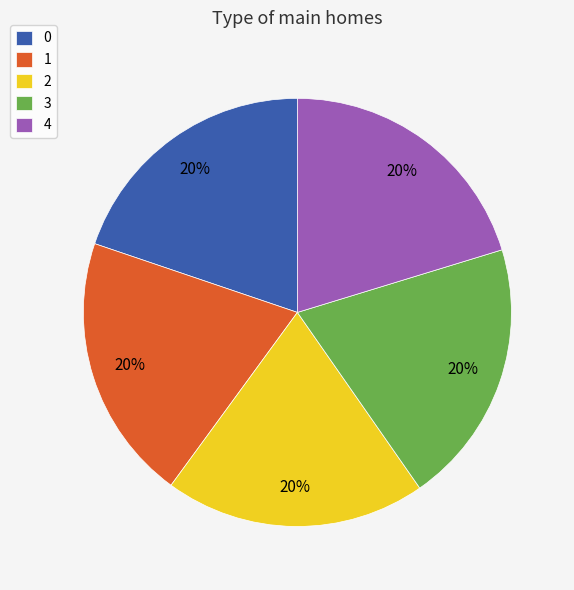

The 2 slice represents 20% of the pie. True or false?

True